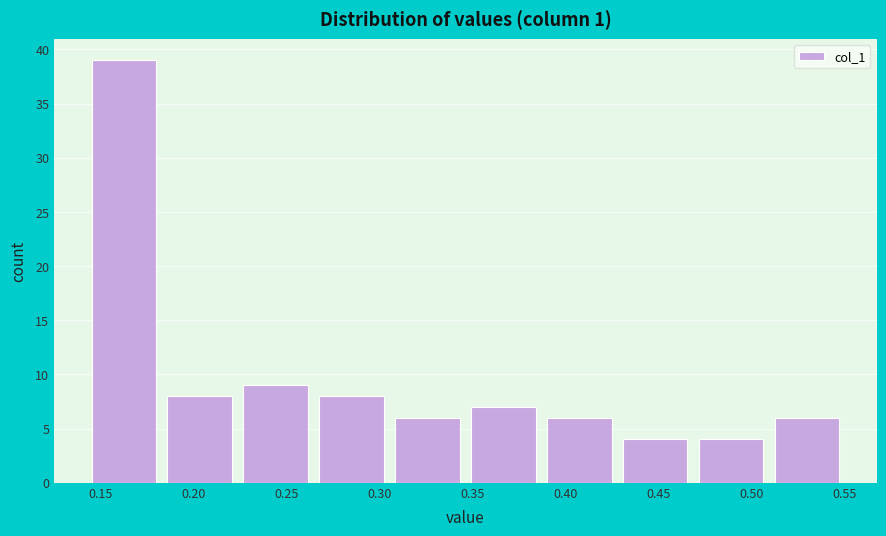

How tall is the bar that spans 0.185 to 0.225 on the x-axis? Neither the bar edges nor the heights are printed on the chart, so give them approximately, as read against the axes.

8